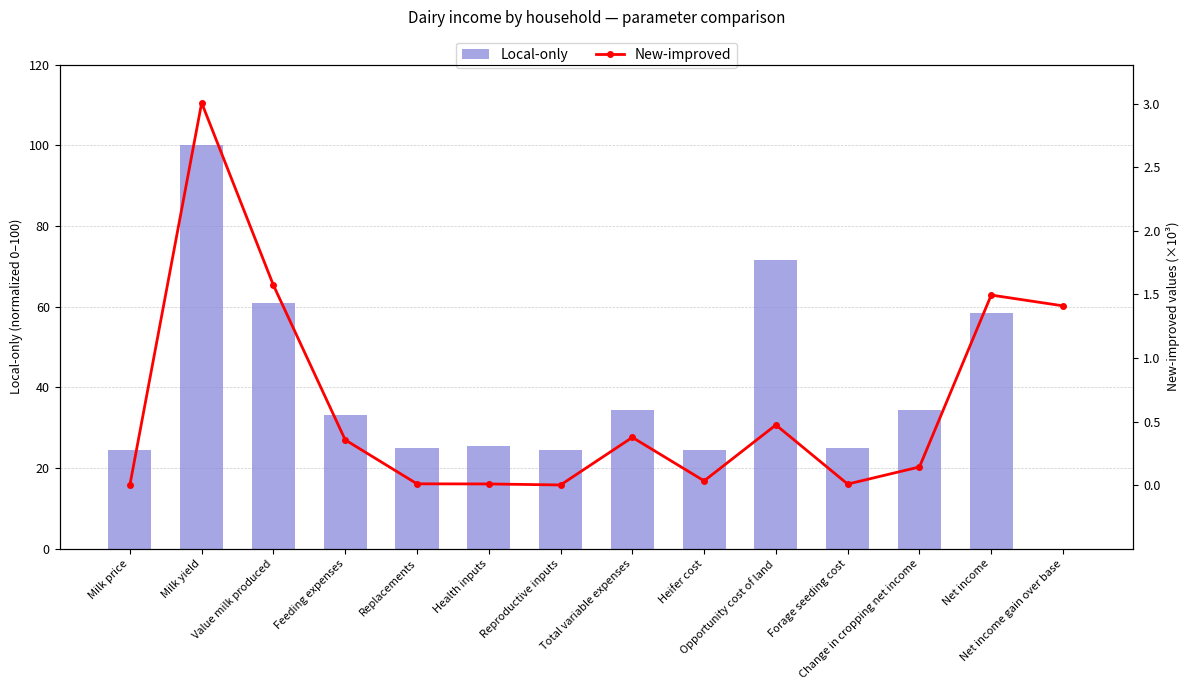

Which label corresponds to the smallest value in the chart?

Net income gain over base